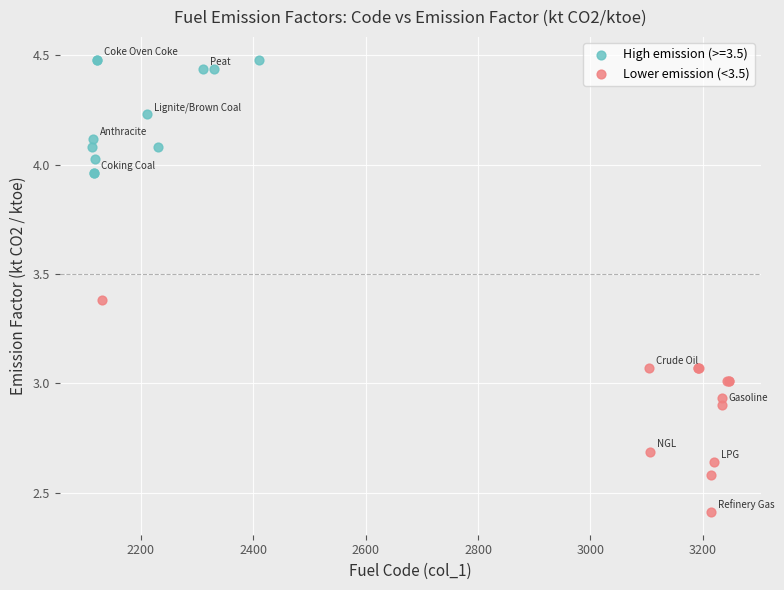

Which series has the largest Y range (max minus min)?

Lower emission (<3.5)